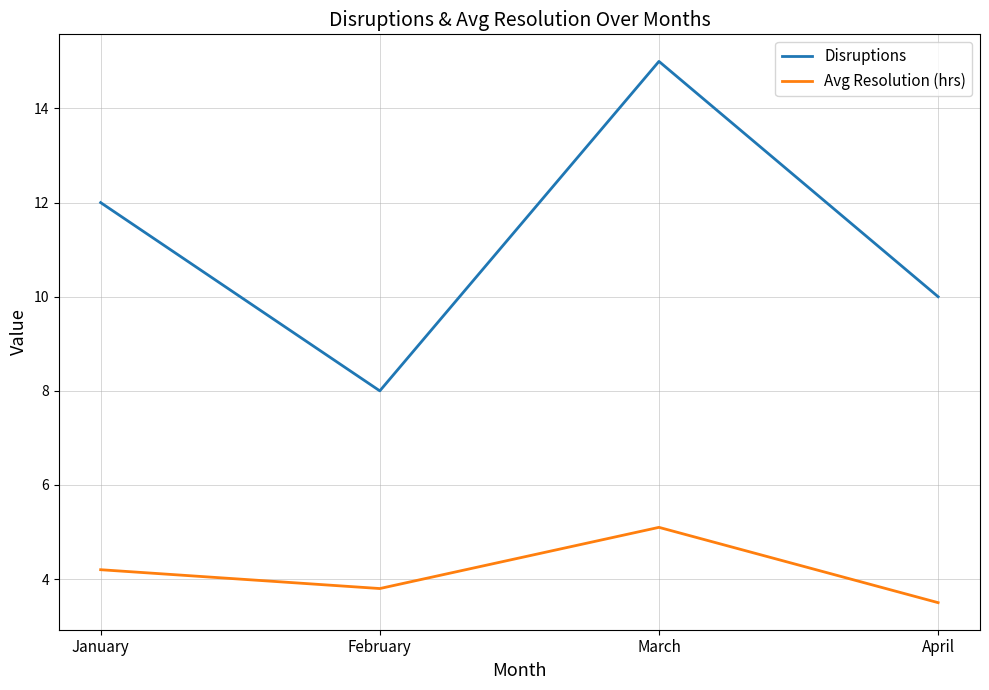

At January, list the series in order from largest to smallest.

Disruptions, Avg Resolution (hrs)